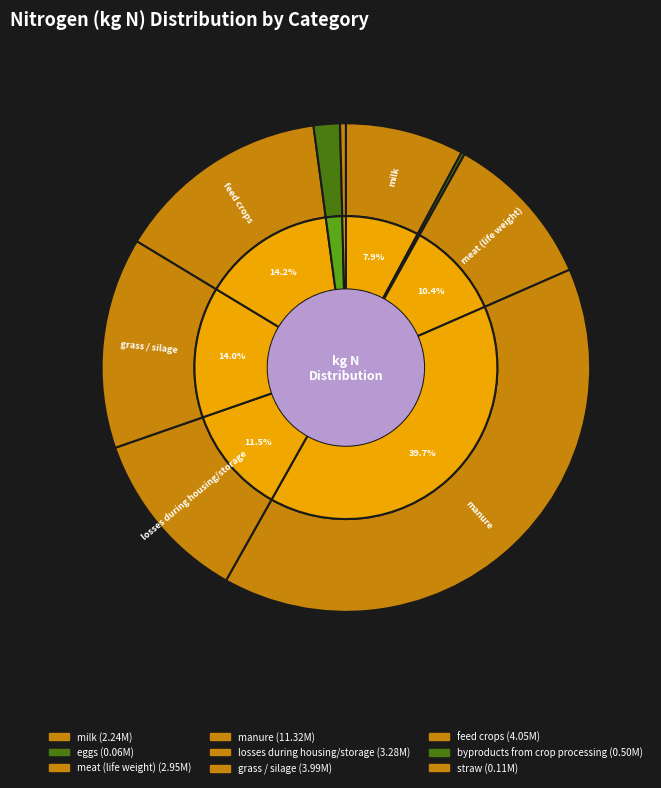

Combined, what portion of the pie is meat (life weight) and grass / silage?

24.3%